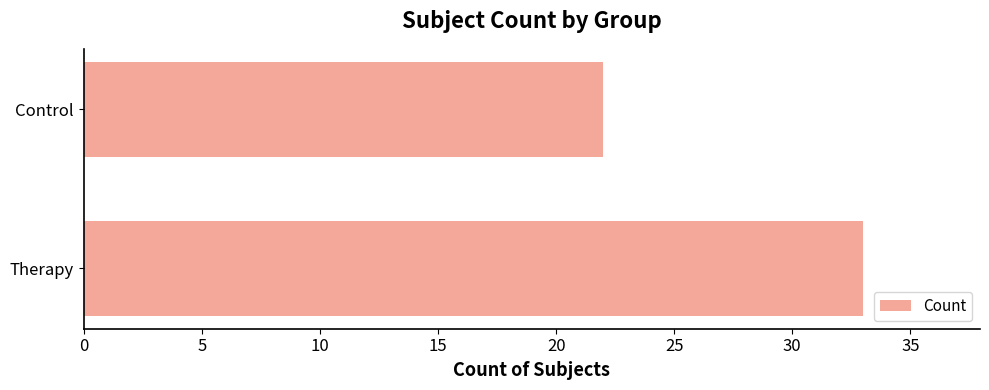

What is the sum of the values at Control and Therapy?

55